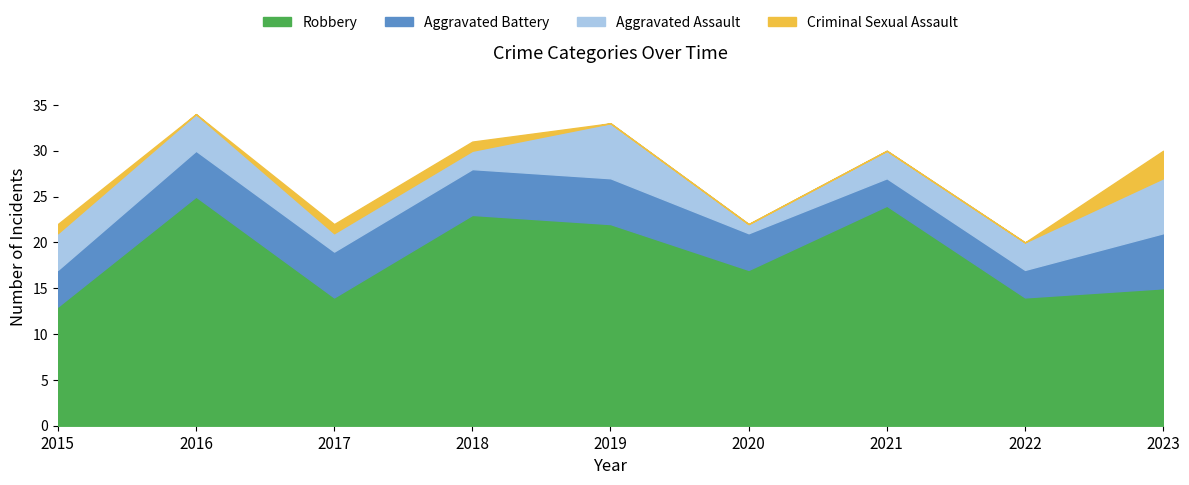

Is it true that Criminal Sexual Assault equals 1 at 2015?

True